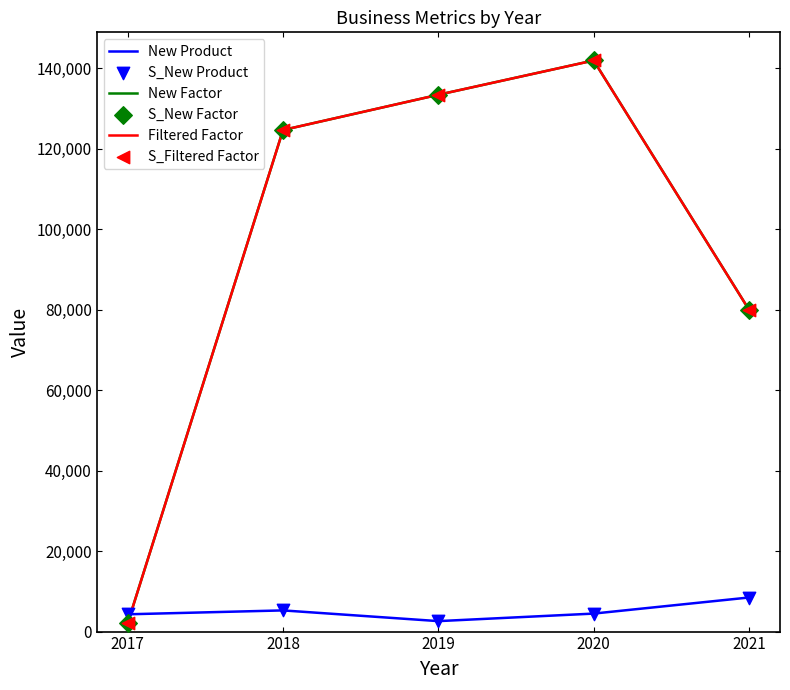

What is the highest value of the Filtered Factor series?

141916